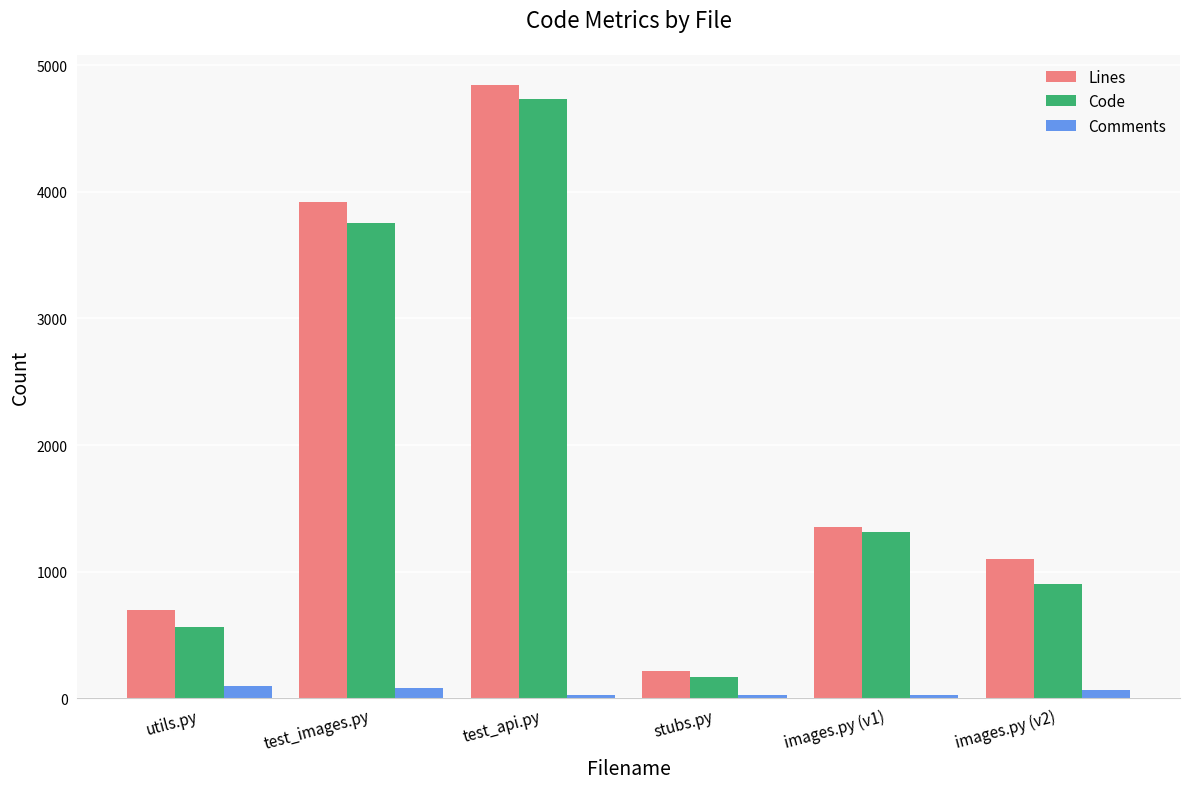

Read the Lines value at images.py (v1), to the nearest 50.

1350